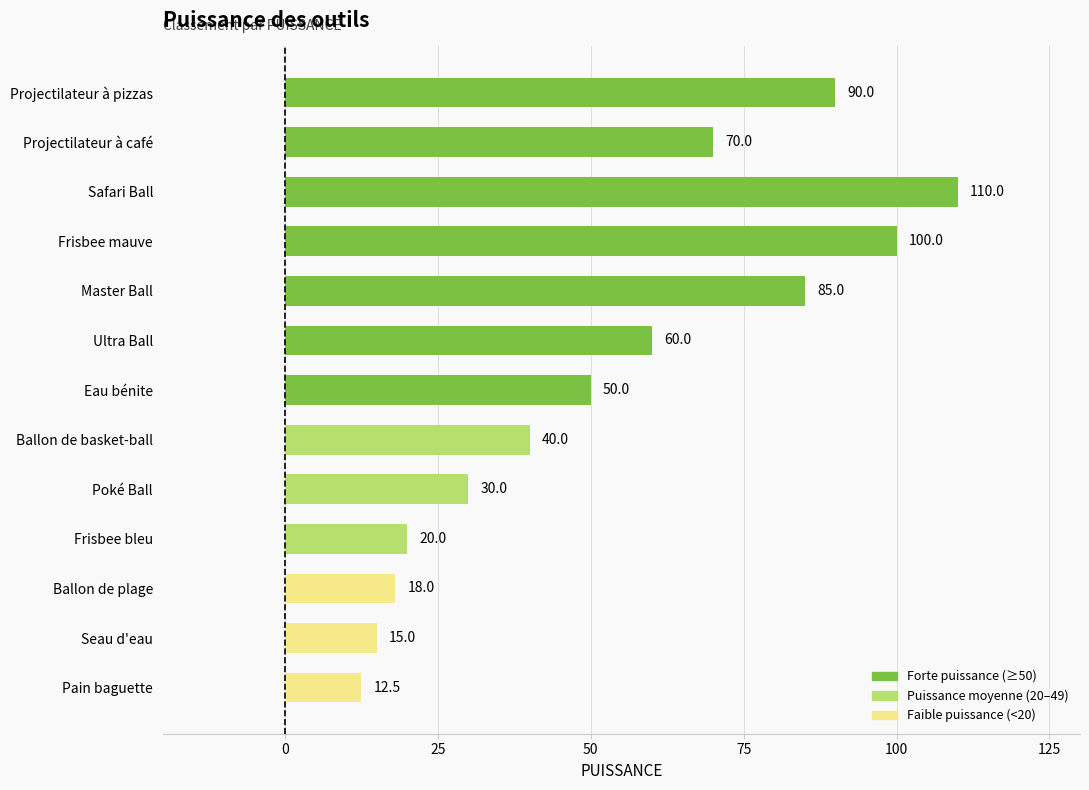

What is the greatest value displayed?

110.0